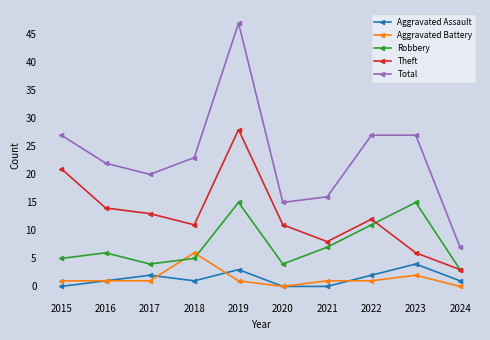

What is the sum of the Theft values at 2018 and 2020?

22